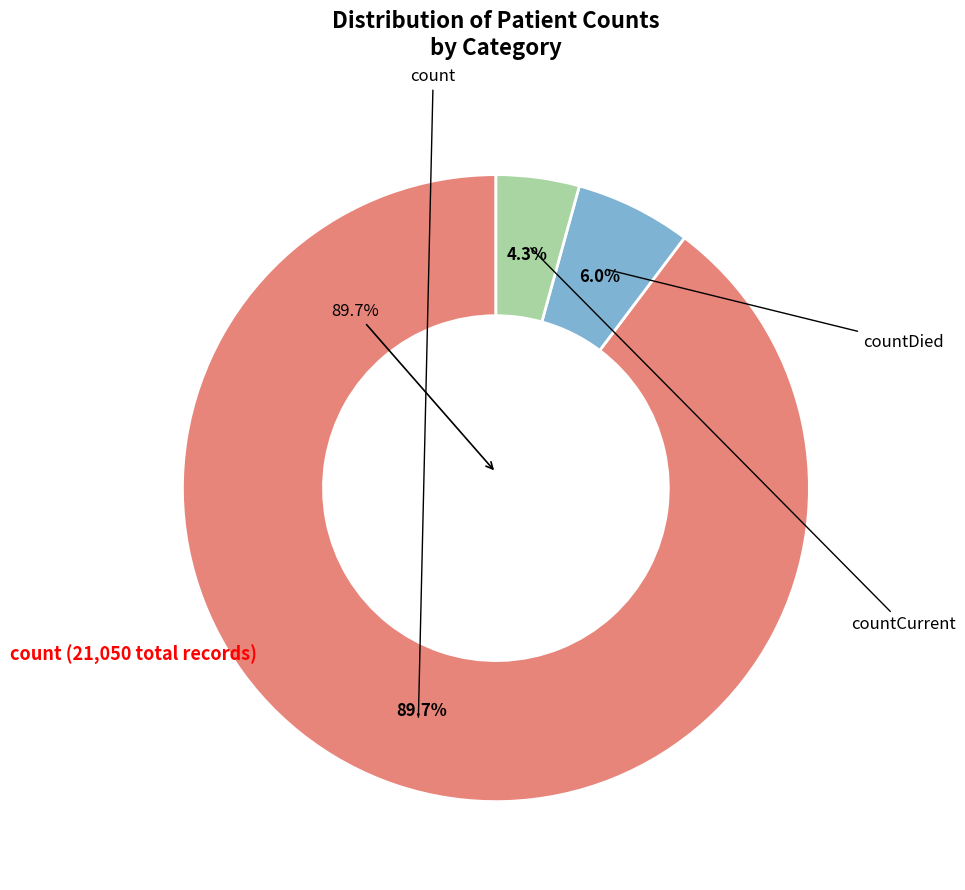

To the nearest percent, what is the average slice percentage?

33%